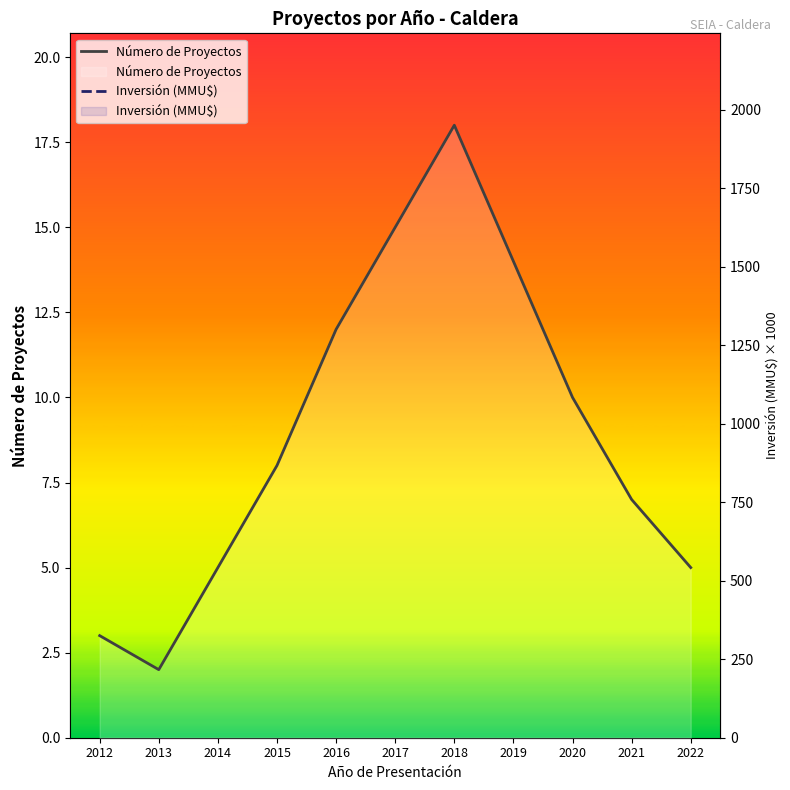

True or false: Número de Proyectos and Inversión (MMU$) intersect in this chart.

False